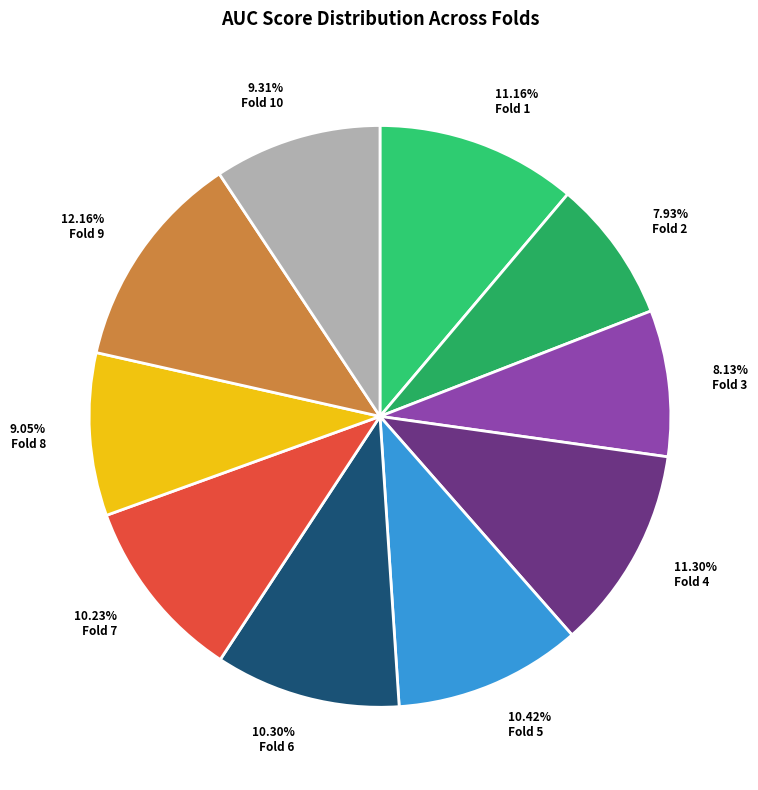

Is there any slice that represents more than half of the pie?

No